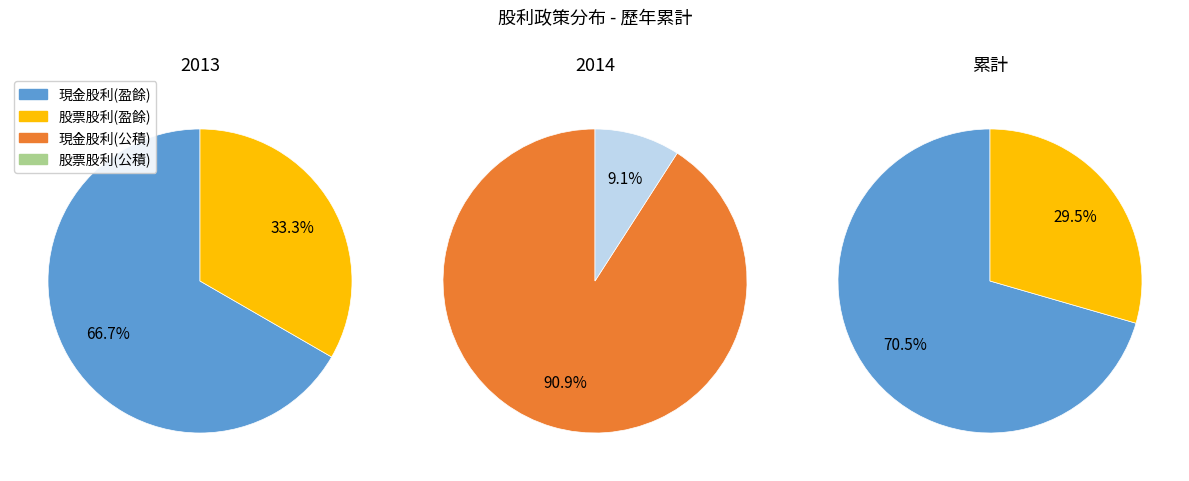

What portion of the pie excludes 2014?

100.0%